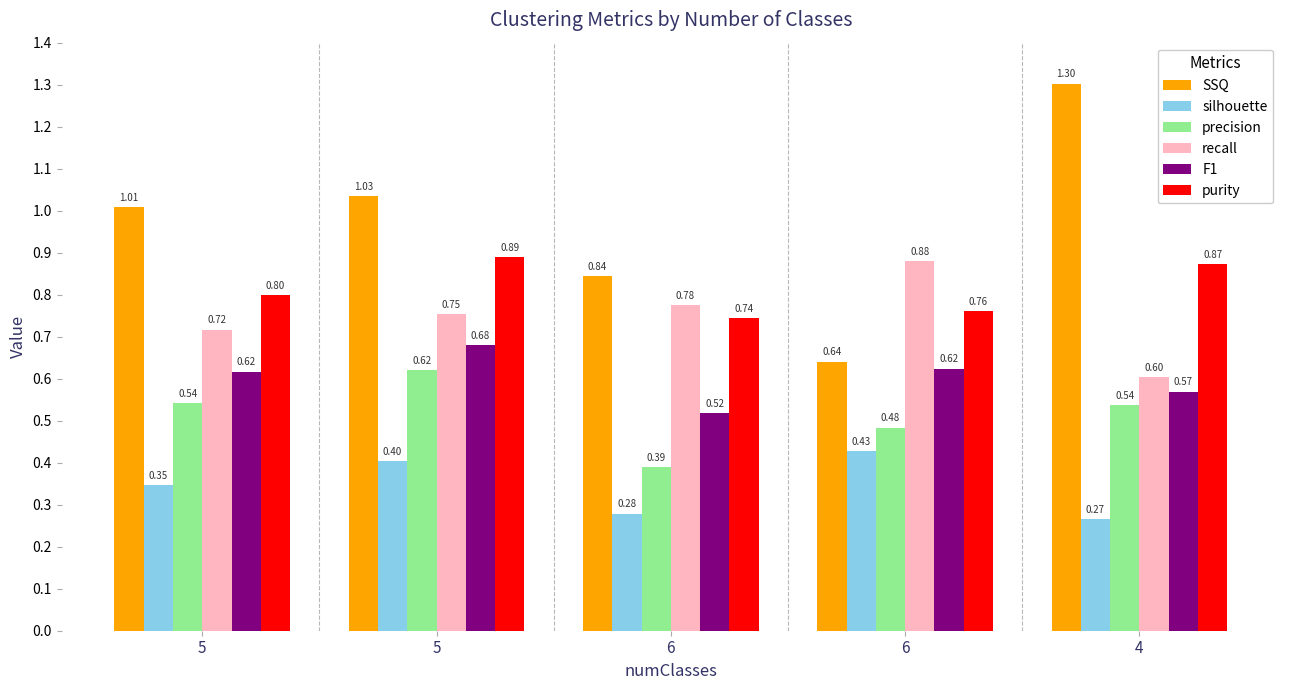

At which category is the sum across all series the highest?

5